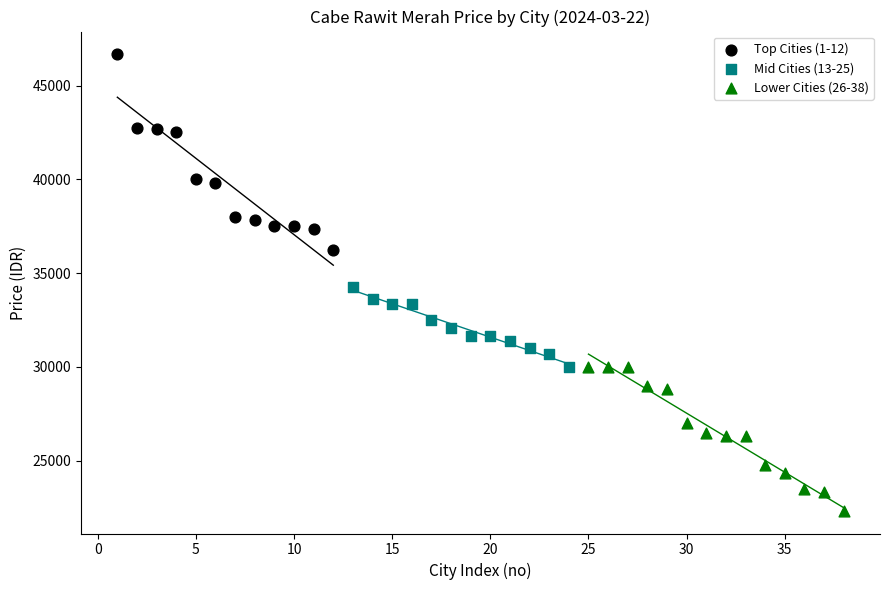

Which series has the largest Y range (max minus min)?

Top Cities (1-12)